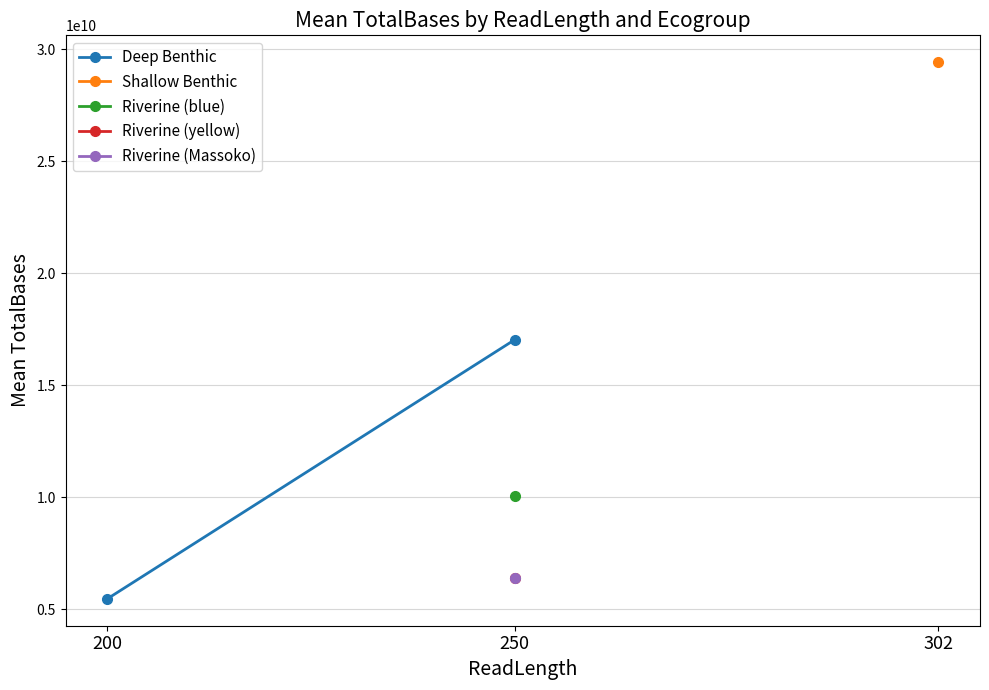

At which label is the value closest to 11240346850?

200